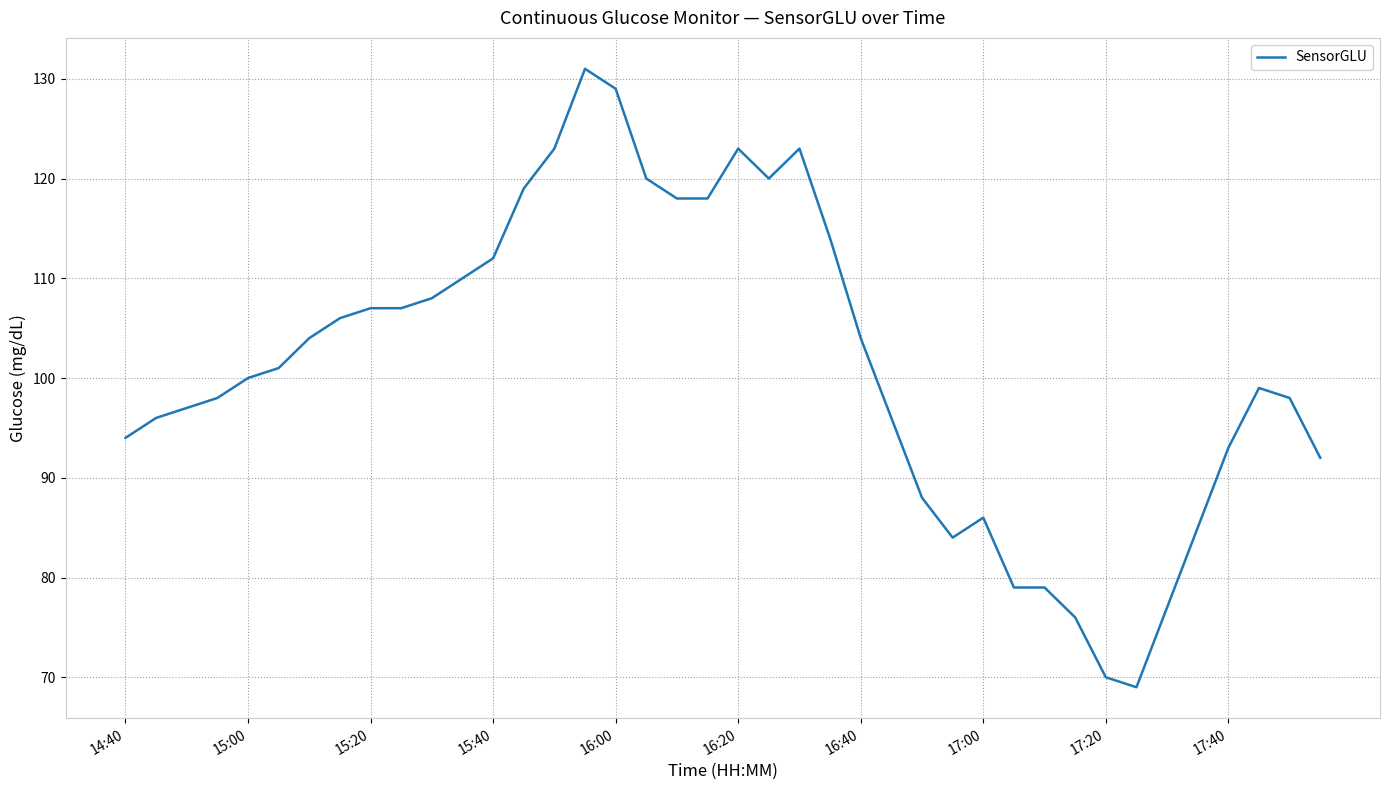

What is the difference between the maximum and minimum values?

62